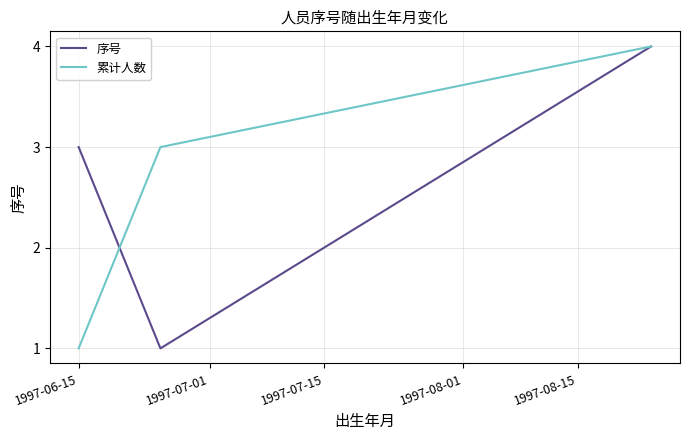

True or false: 序号 has more than 0 points higher than both neighbors.

False